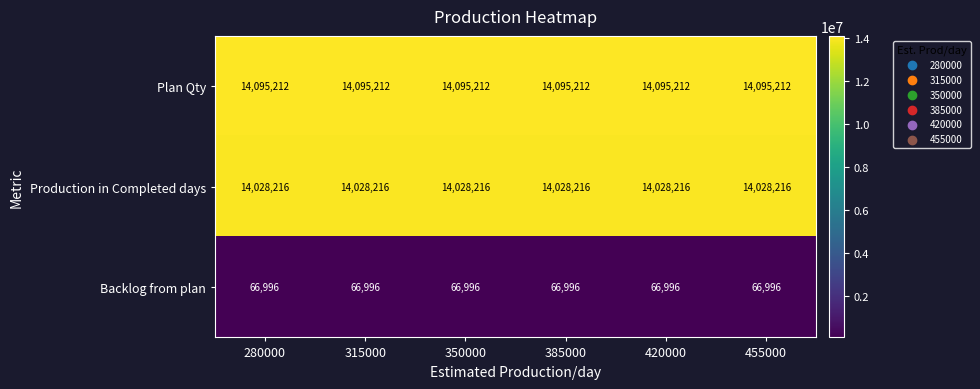

Rank the series by their maximum value, from lowest to highest.

Backlog from plan, Production in Completed days, Plan Qty